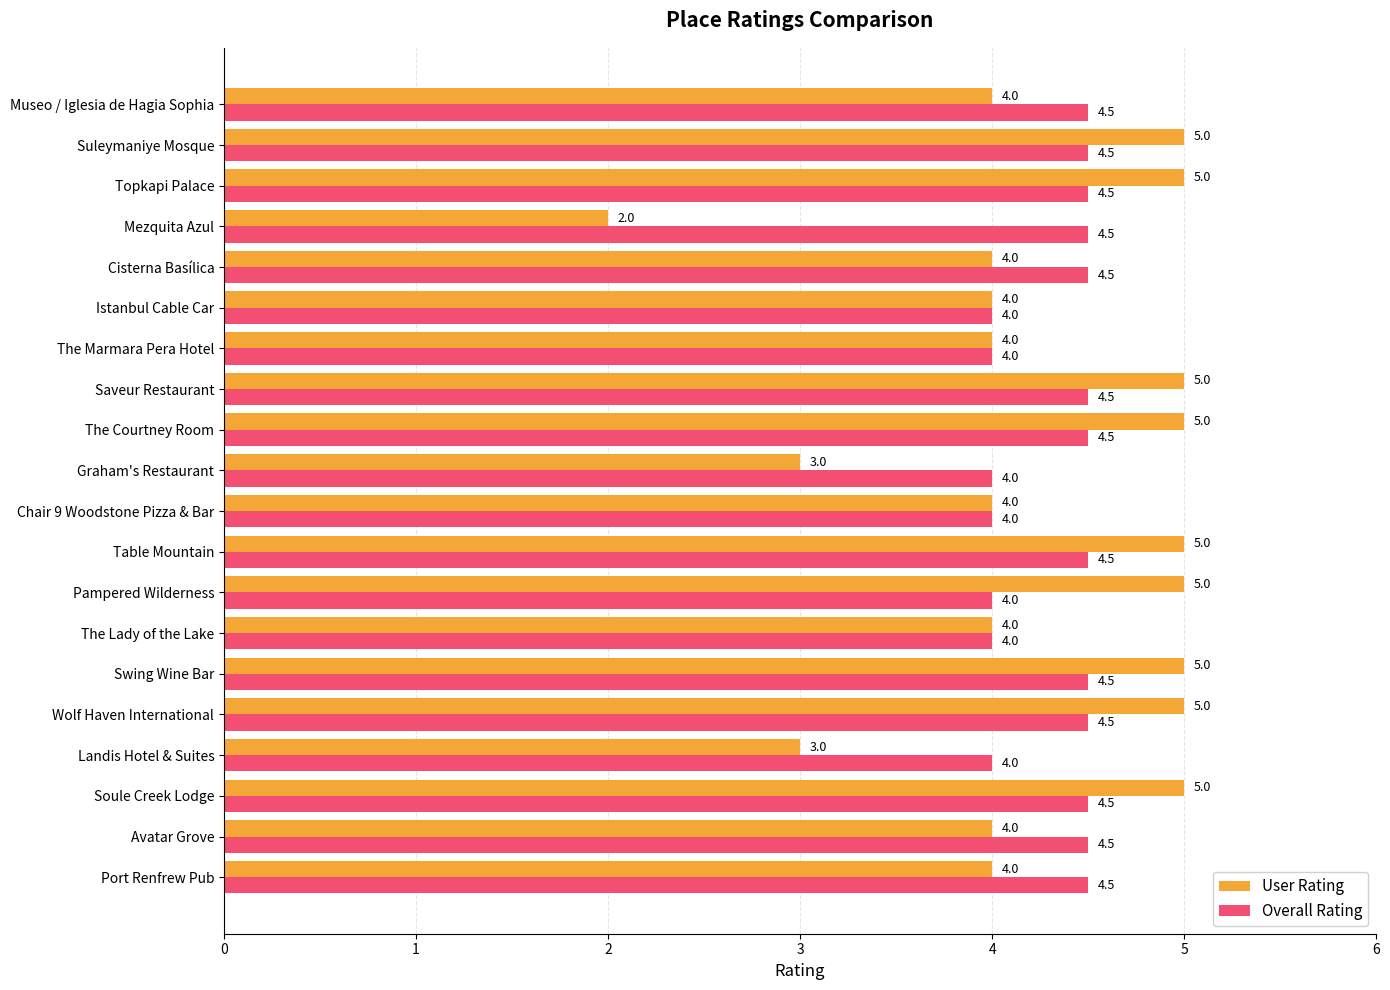

Which series has the largest range (max minus min)?

User Rating